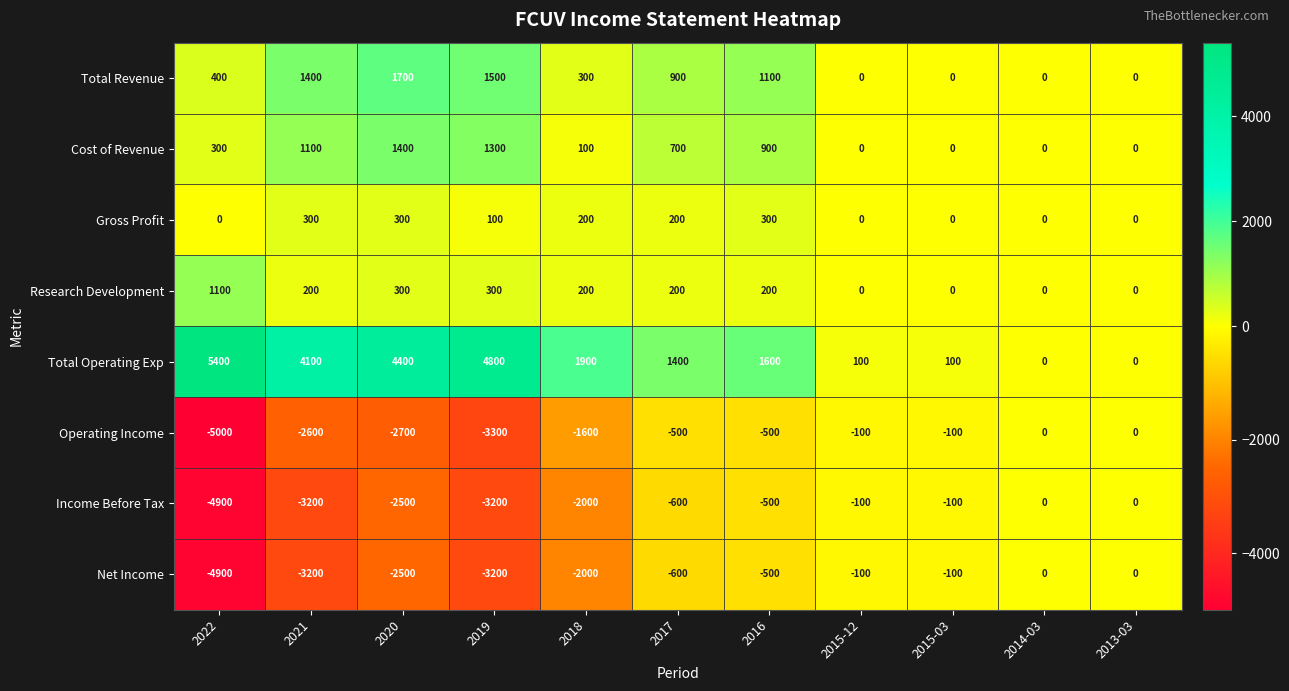

What is the total value across all series at 2015-12?

-200